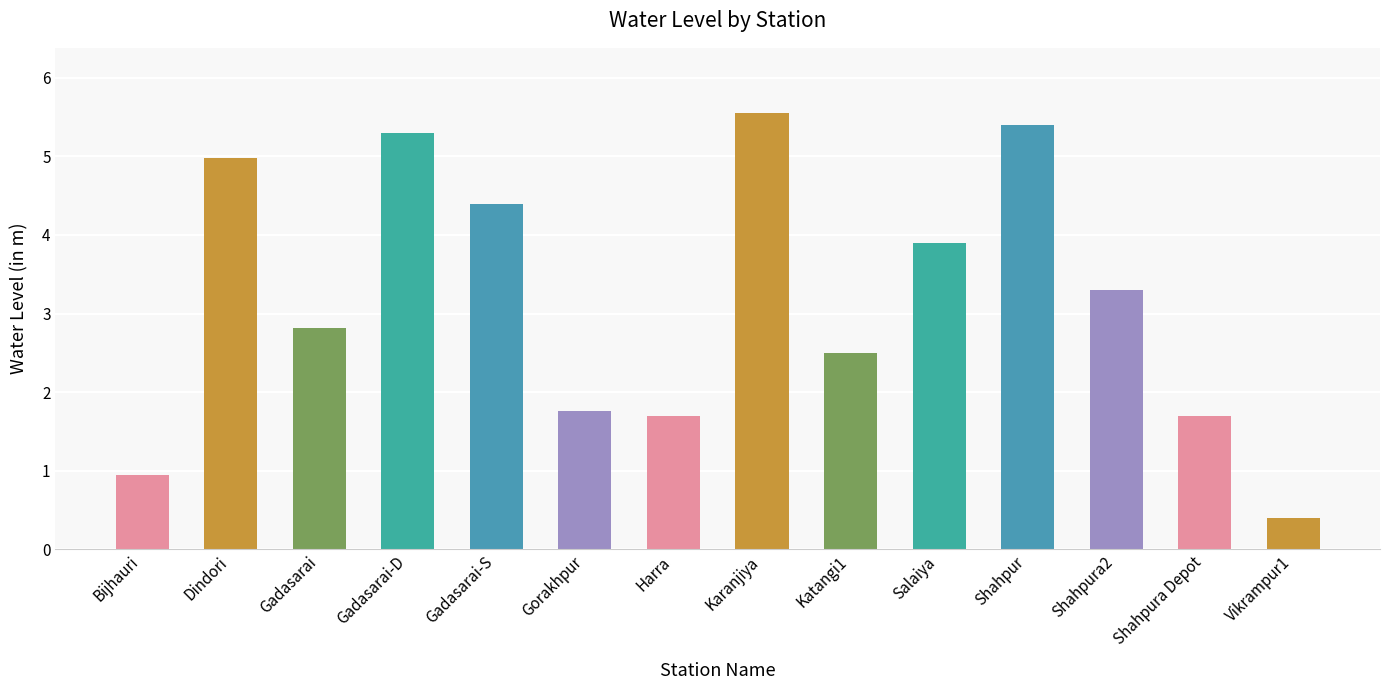

What is the label of the 10th bar from the right?

Gadasarai-S